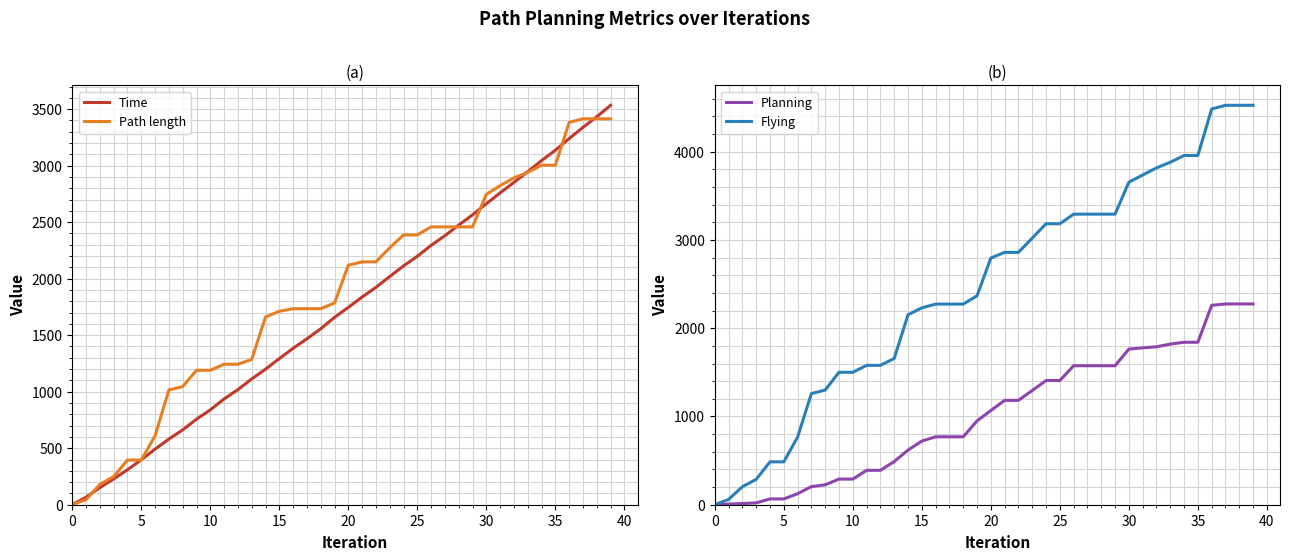

What is the difference between the Time values at 37 and 23?

1320.0